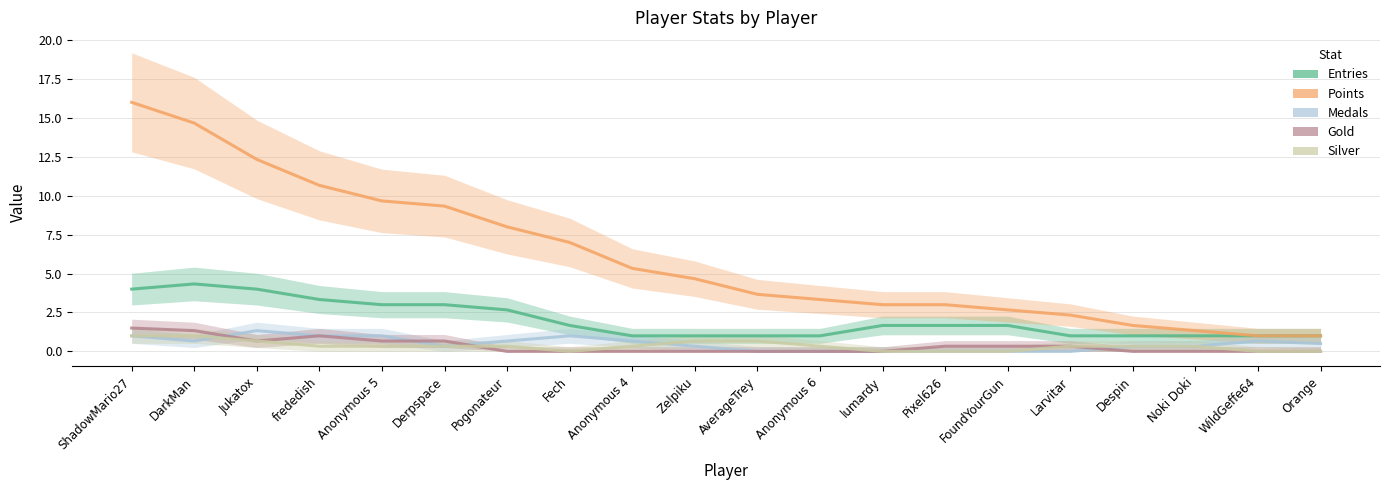

The value of Entries at Derpspace is 3.9. True or false?

False